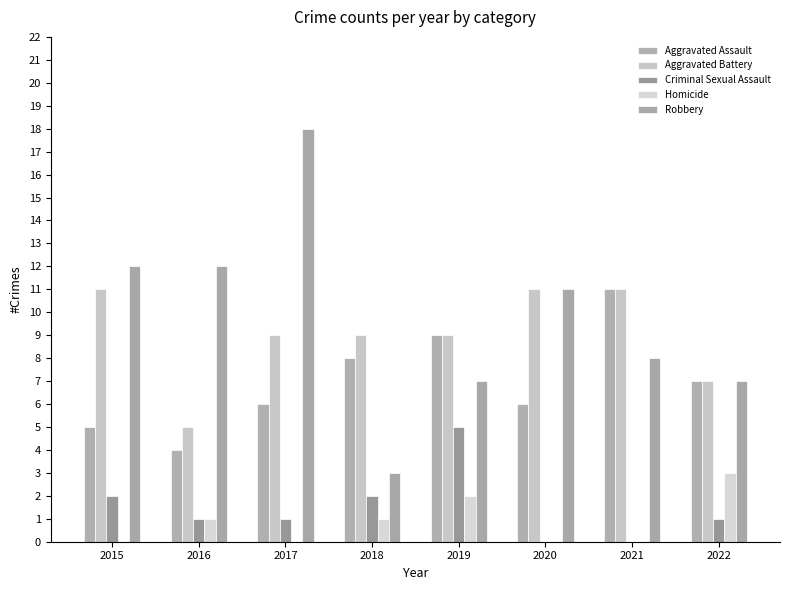

How many groups of bars are there?

8